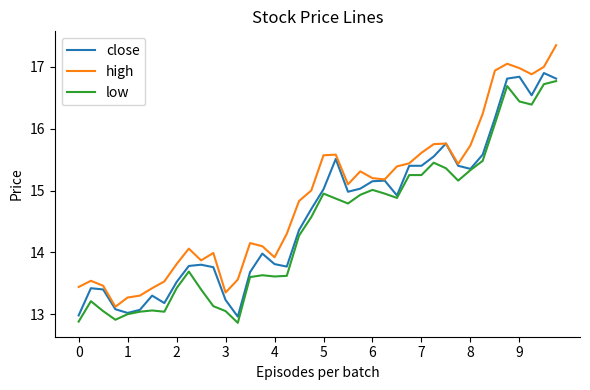

What is the smallest value displayed?

12.9